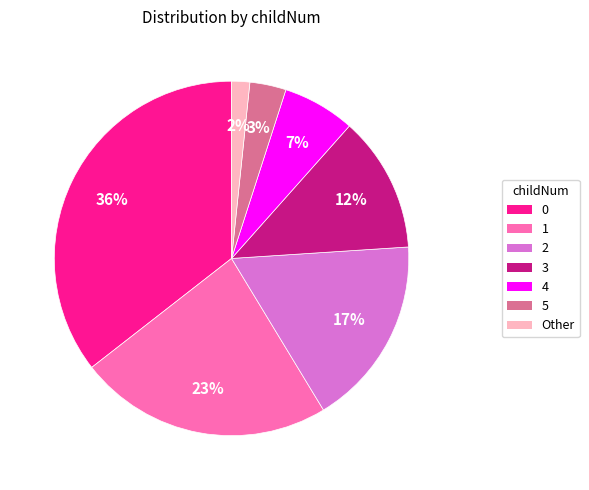

What is the ratio of the value at 3 to the value at 0?

0.3